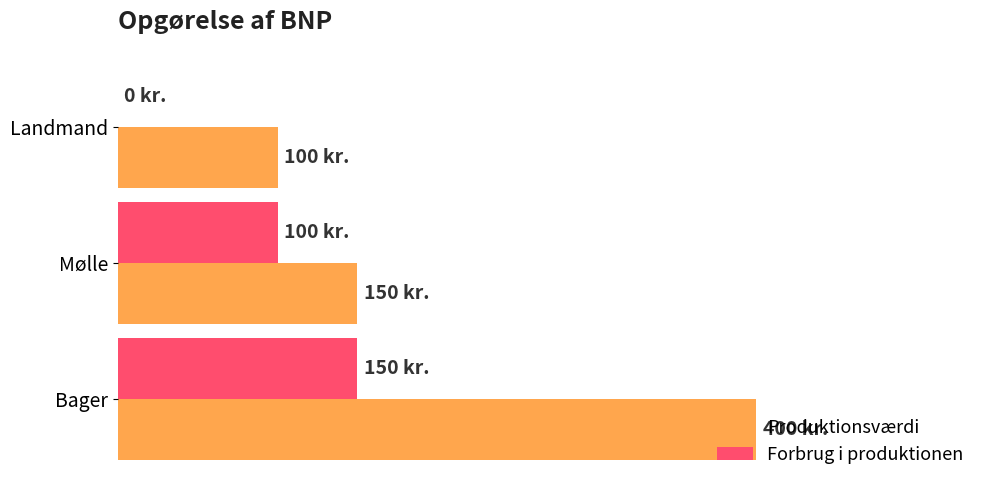

At how many categories does at least one series exceed 316?

1